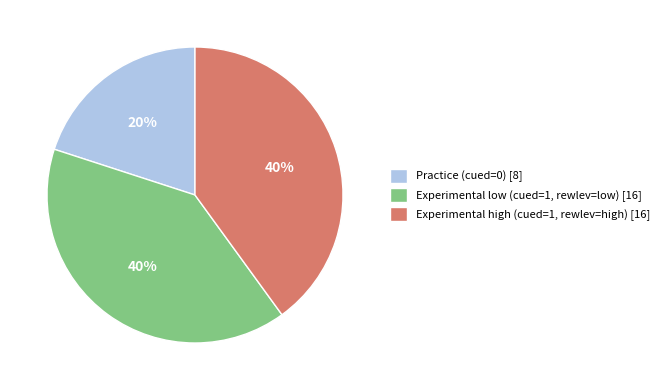

Is Practice (cued=0) [8] the majority of the pie?

No